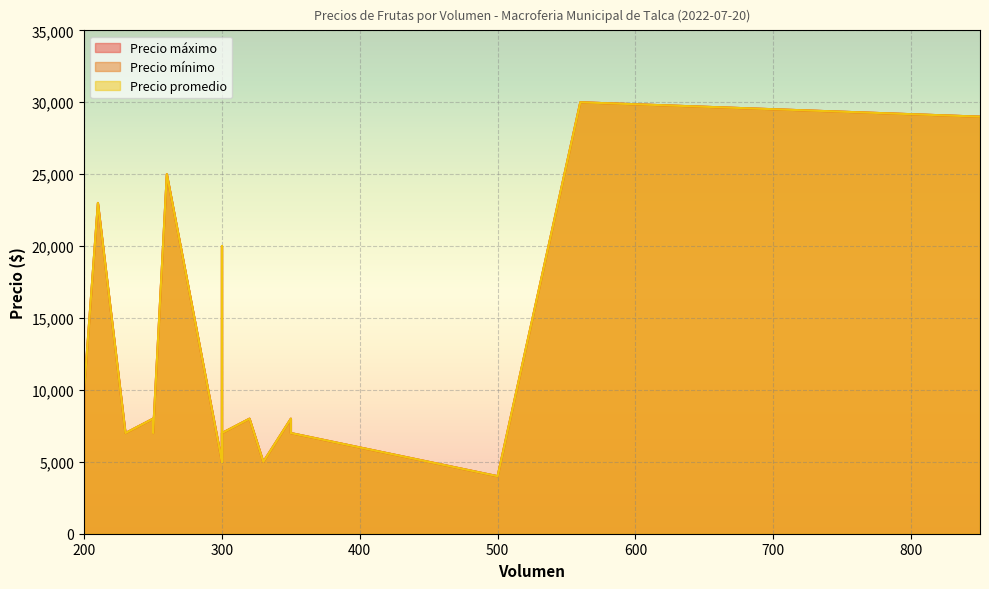

Where is Precio mínimo nearest to the value 17000?

300